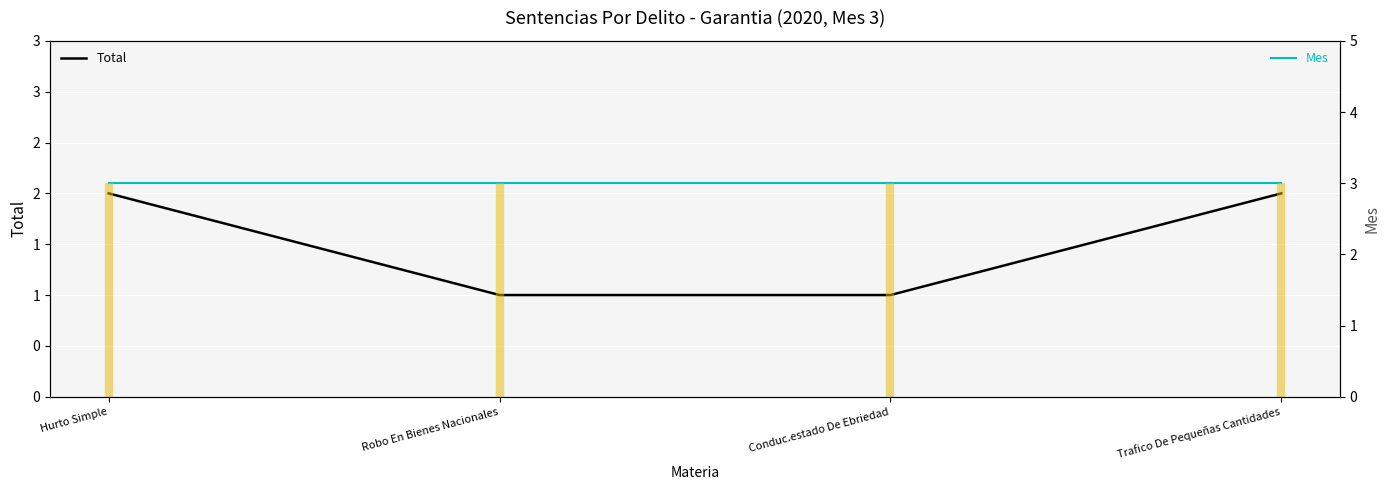

True or false: Total has more than 1 points higher than both neighbors.

False